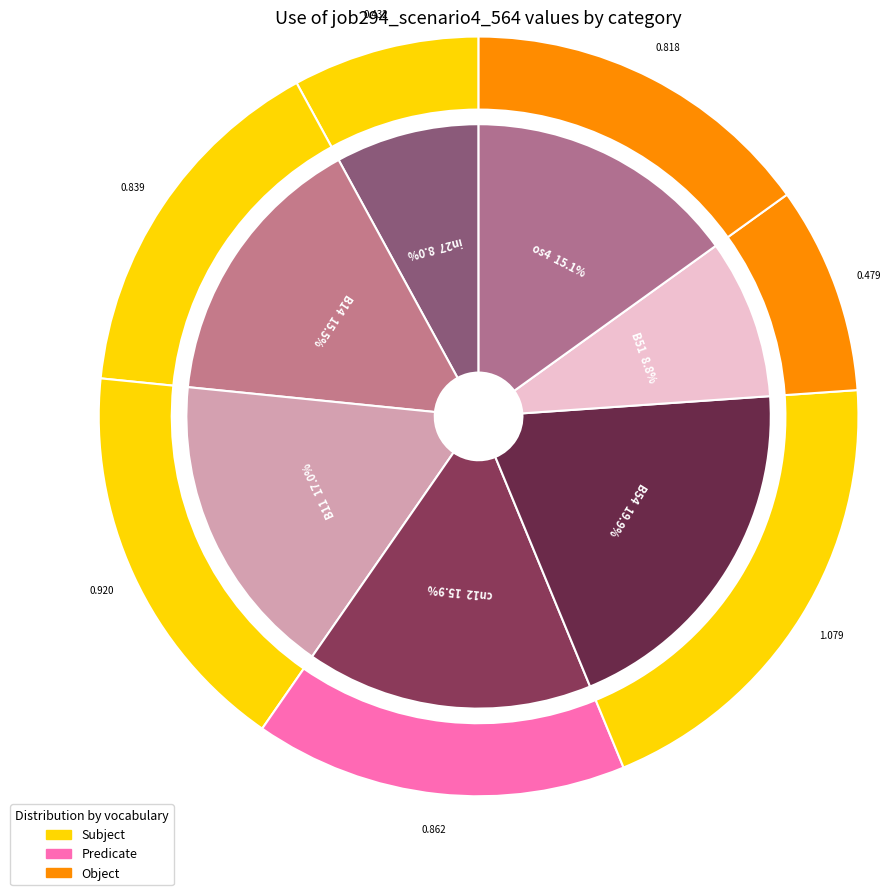

To the nearest percent, what is the combined percentage of B14 and B11?

32%